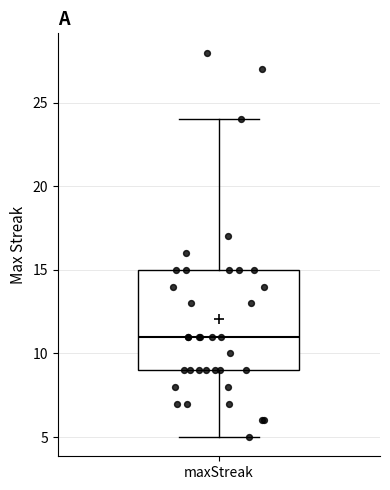

Where is the upper edge of the box for maxStreak on the y-axis? The values are not printed on the chart, so give them approximately, as read against the axis.

15